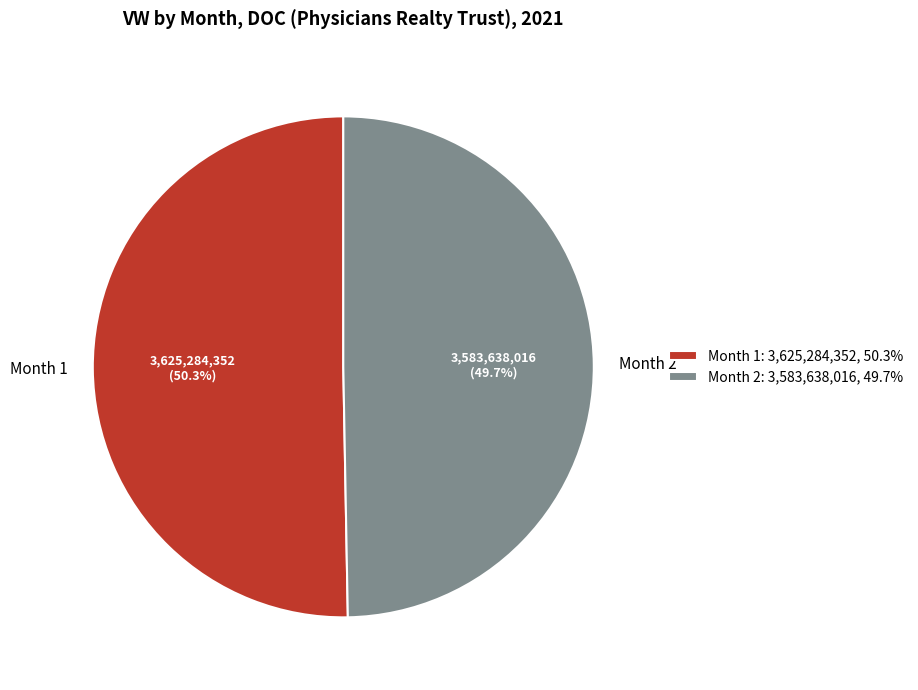

True or false: Month 2 accounts for 38% of the total.

False